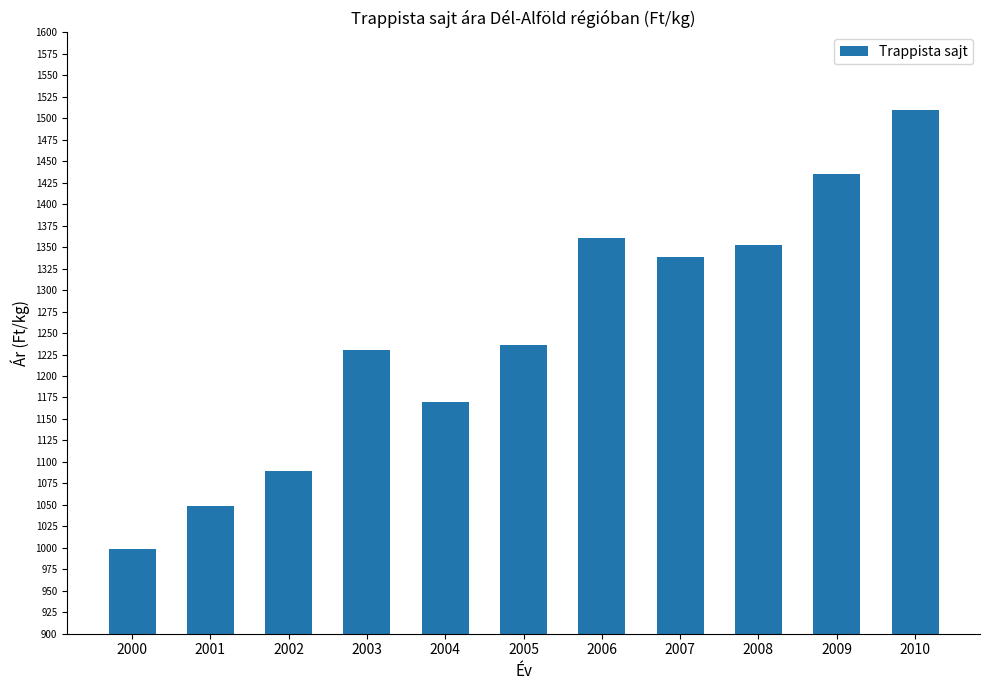

Which has a higher value, 2004 or 2006?

2006